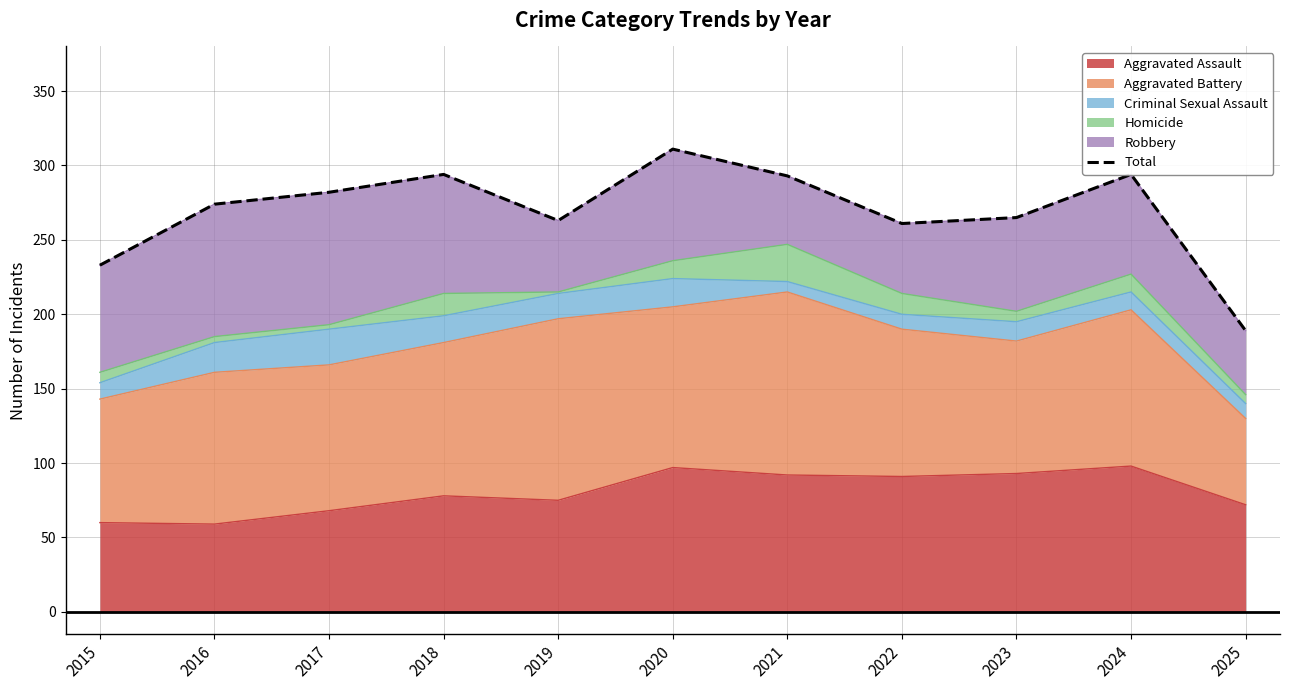

Which category has the highest value across all series?

2020